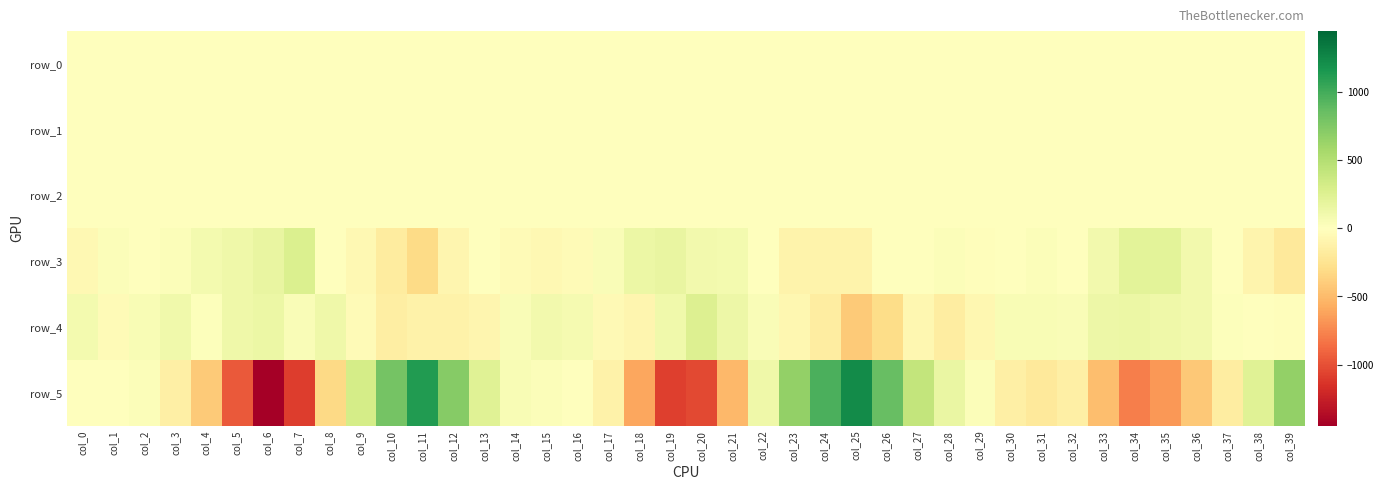

What is the difference between the row_2 values at col_0 and col_9?

0.2